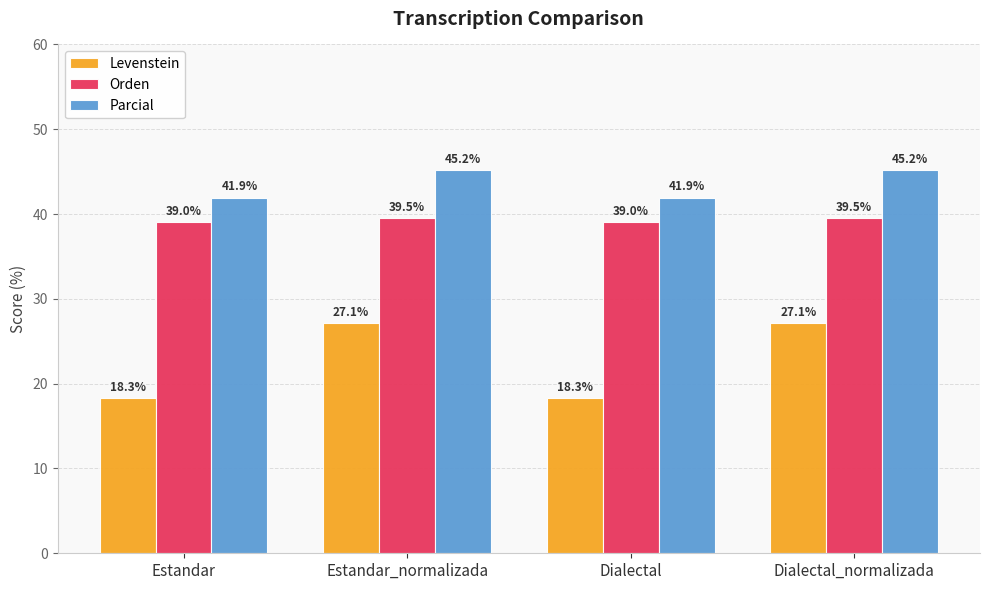

What is the label of the 3rd bar from the right?

Estandar_normalizada